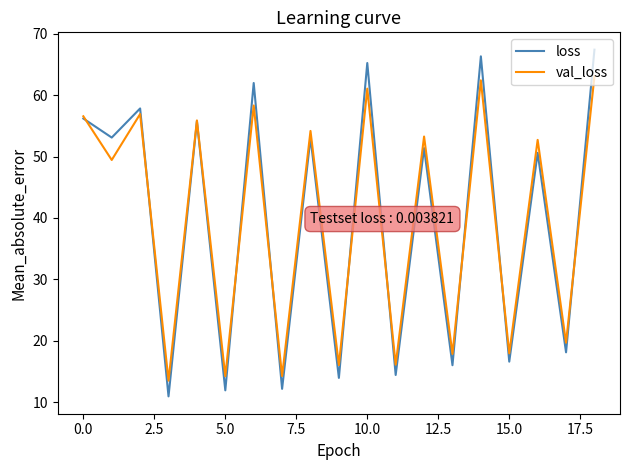

How many lines are shown in the chart?

2